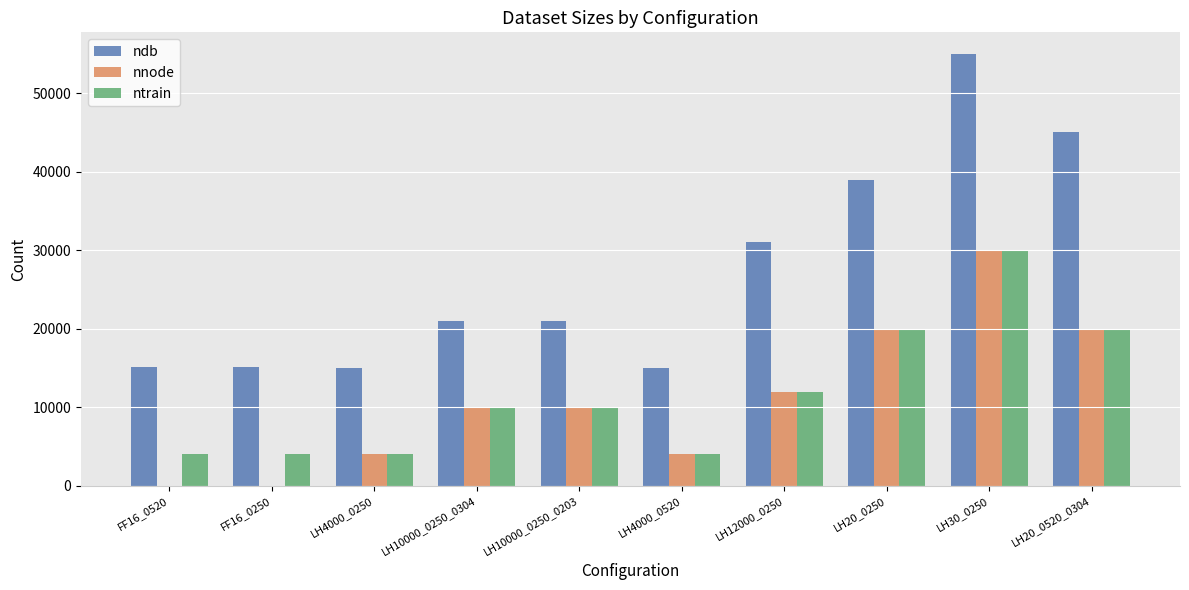

How many series are shown in this chart?

3